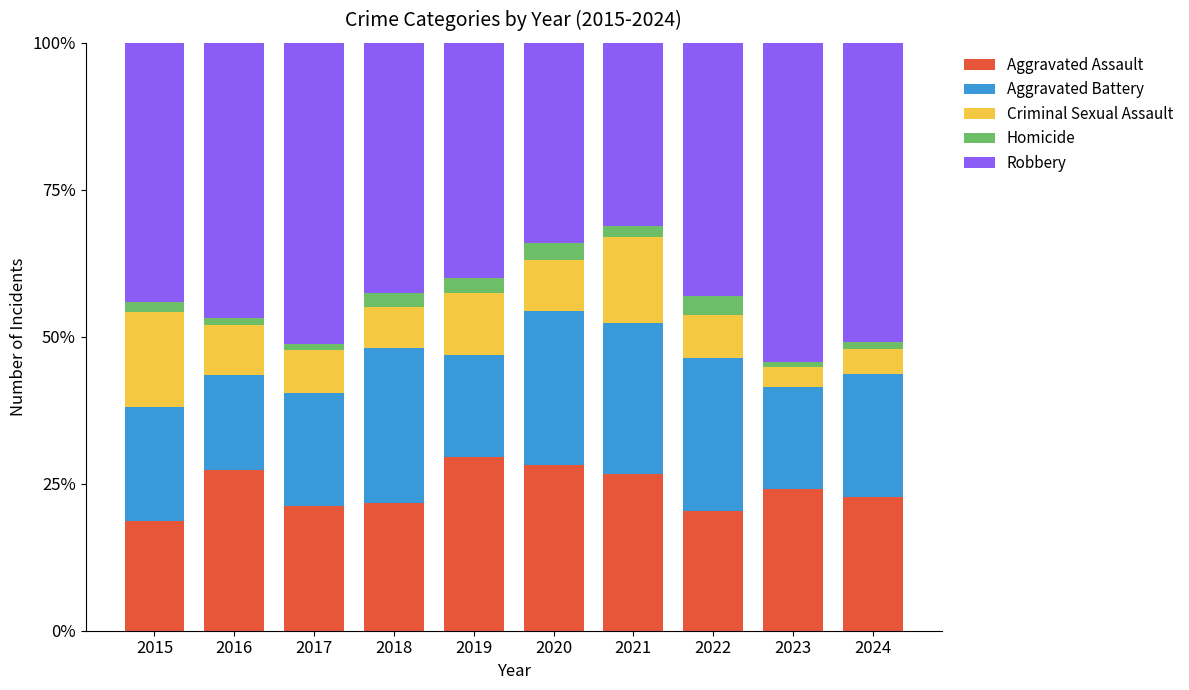

Does the chart contain any negative values?

No